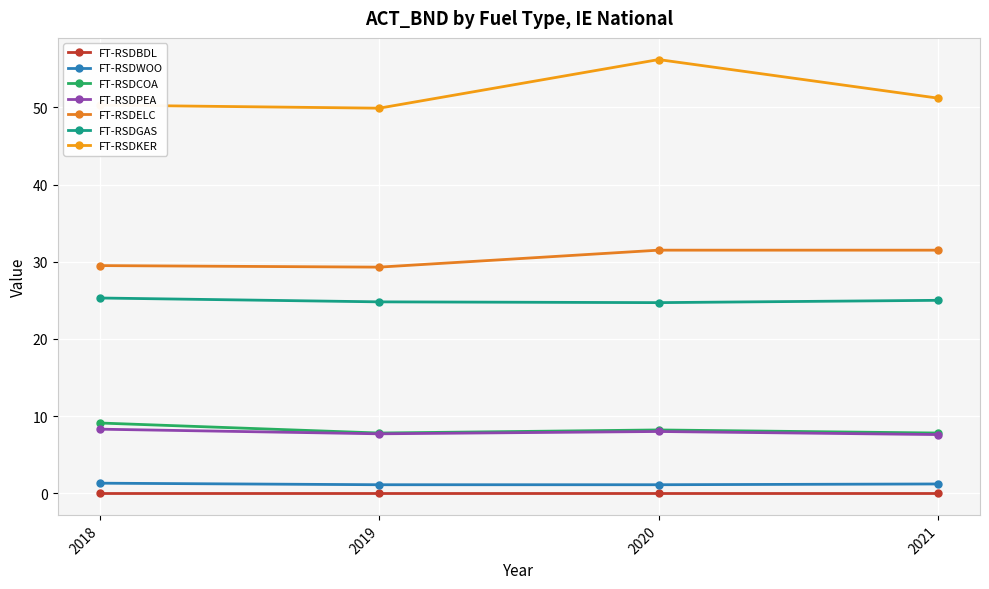

Which category has the highest value across all series?

2020